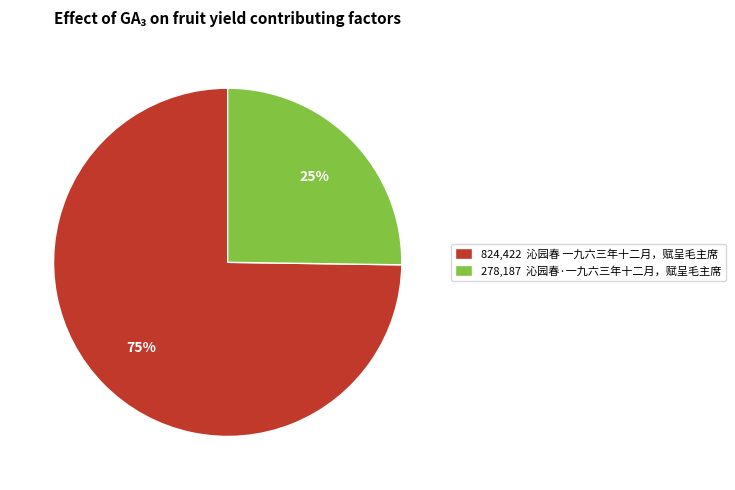

Is it true that 278,187 沁园春·一九六三年十二月，赋呈毛主席 is 25% of the pie?

True